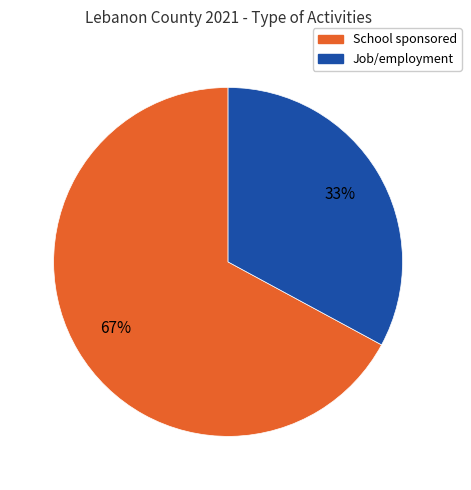

Is there any slice that represents more than half of the pie?

Yes